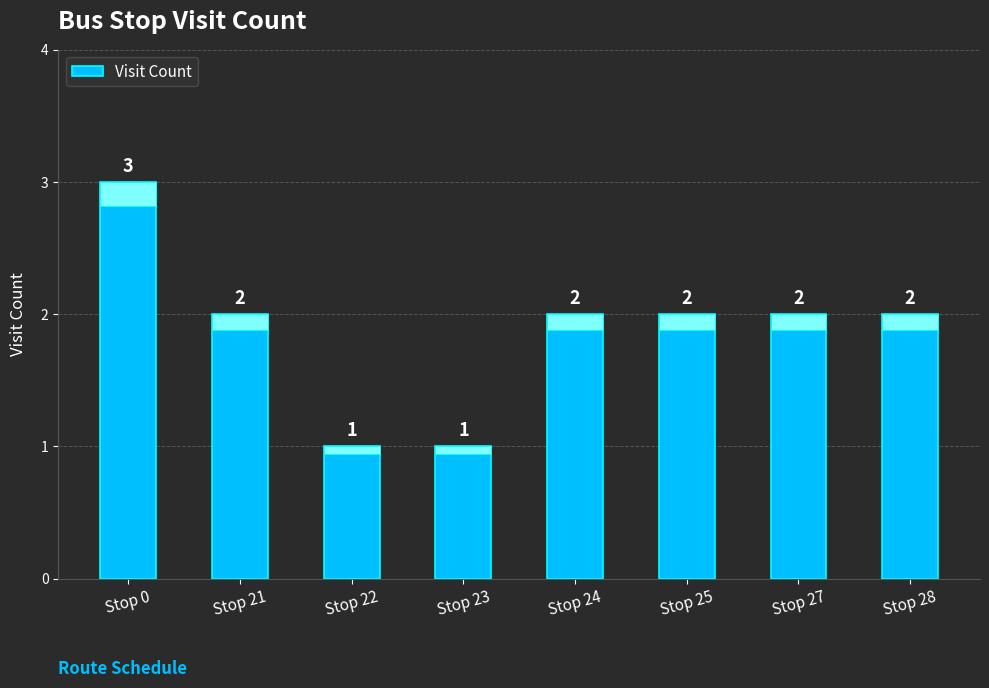

What is the average value?

2